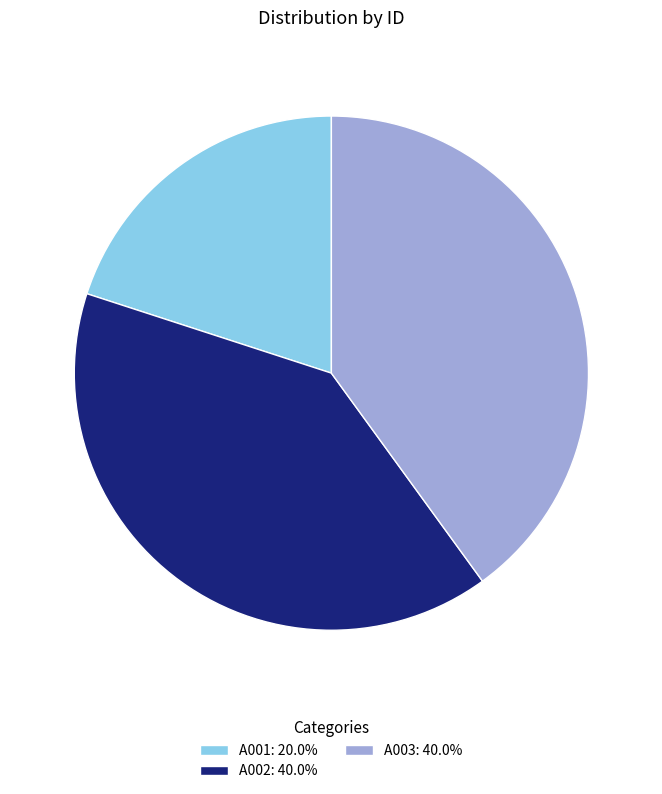

Approximately how many times larger is the value at A001 compared to A002?

0.5